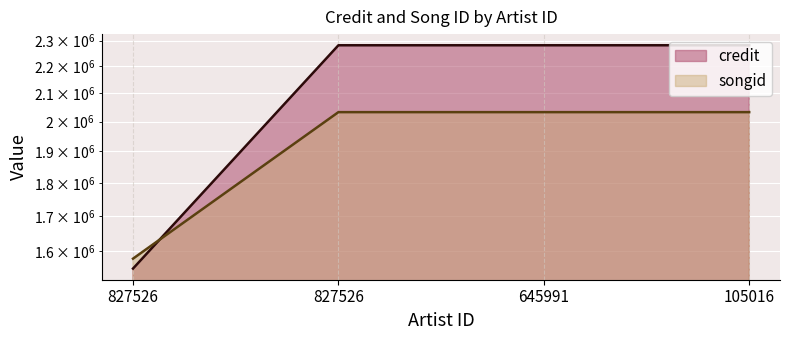

True or false: songid has more than 1 points higher than both neighbors.

False